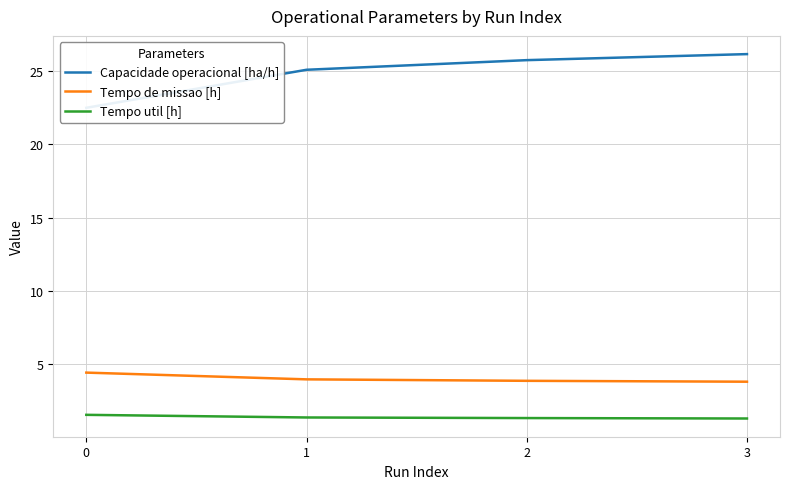

At how many categories does at least one series exceed 16?

4